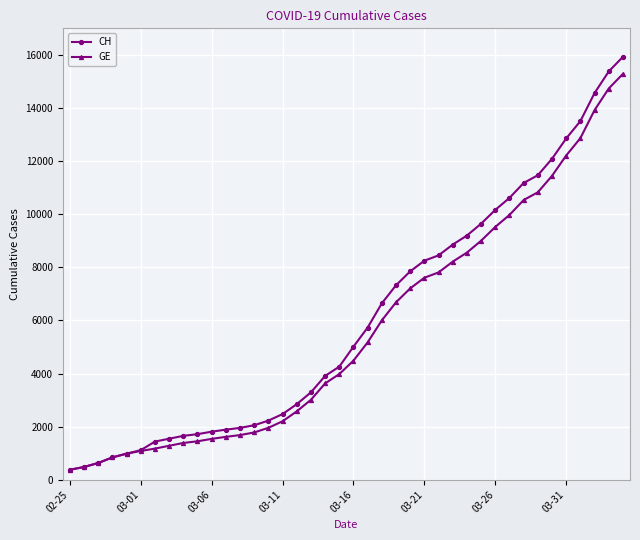

Which series has the largest range (max minus min)?

CH